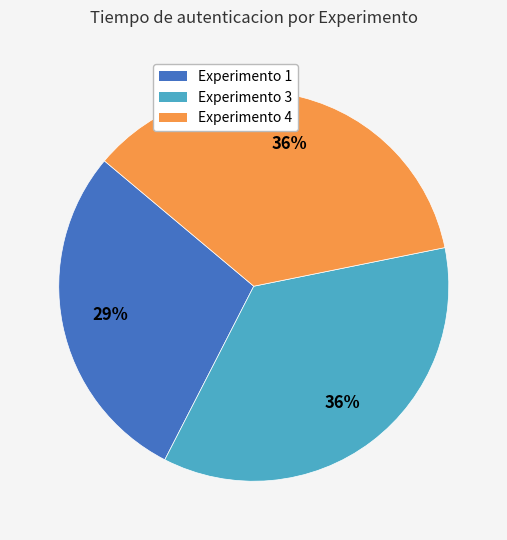

To the nearest percent, what is the average slice percentage?

33%